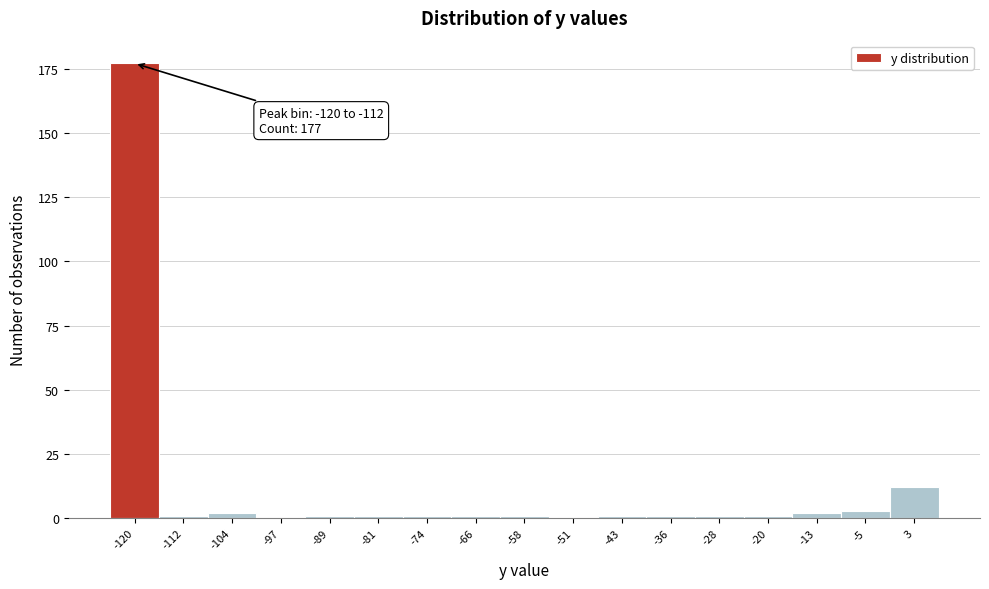

Reading right to left, extract all data points from this chart.

3=12	-5=3	-13=2	-20=1	-28=1	-36=1	-43=1	-51=0	-58=1	-66=1	-74=1	-81=1	-89=1	-97=0	-104=2	-112=1	-120=177